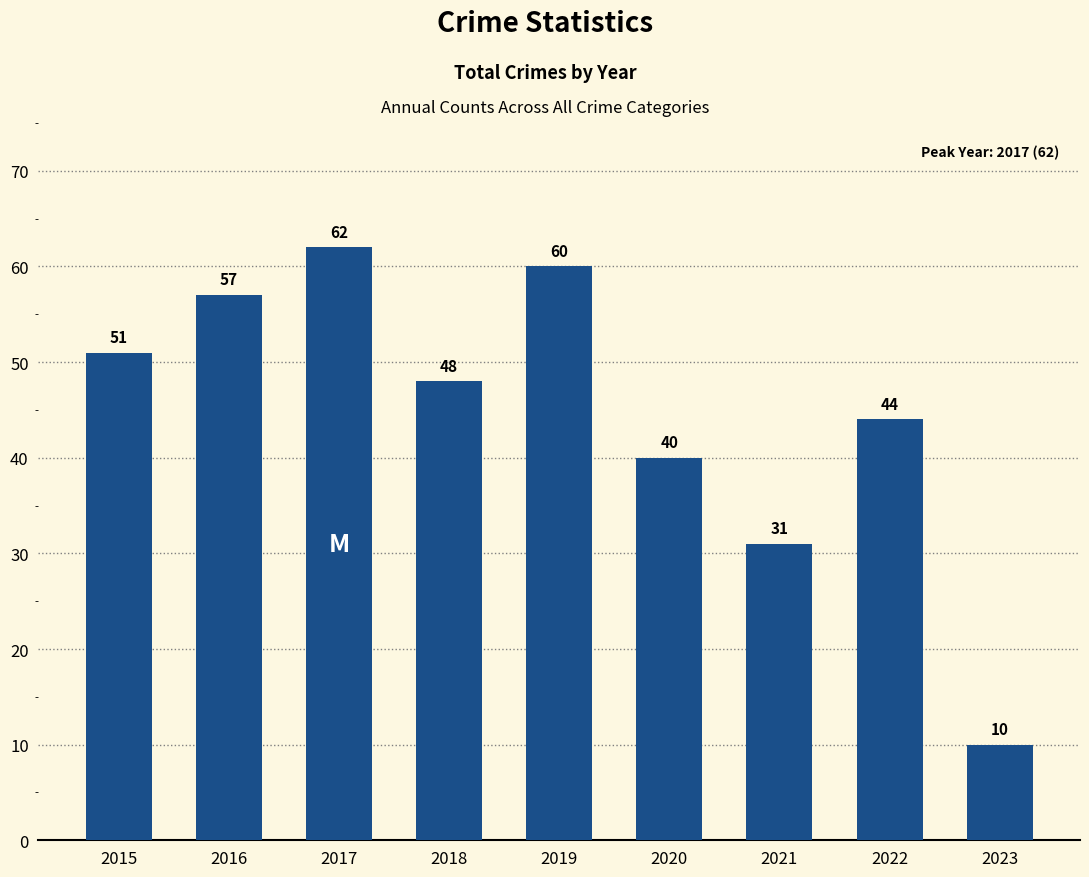

What is the sum of the values at 2022 and 2017?

106